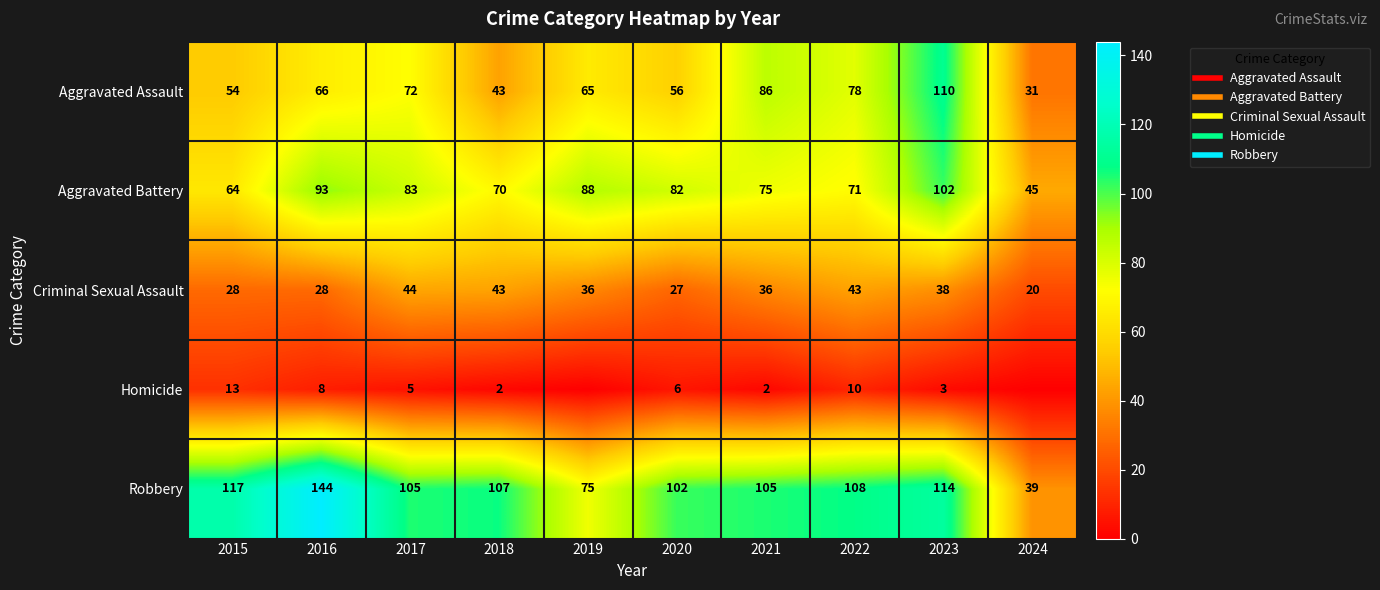

What is the sum of all Robbery values?

1016